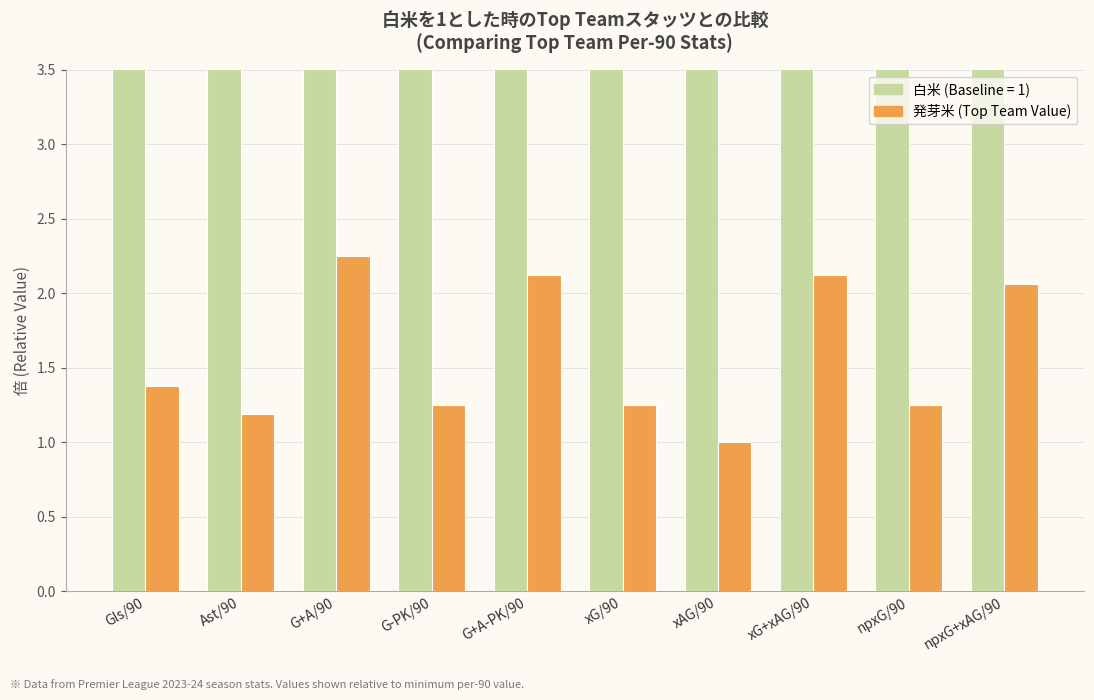

Reading right to left, list all the values displayed in this chart.

白米 (Baseline): 6.2	6.2	6.2	6.2	6.2	6.2	6.2	6.2	6.2	6.2
発芽米 (Top Team Value): 2.1	1.2	2.1	1.0	1.2	2.1	1.2	2.2	1.2	1.4